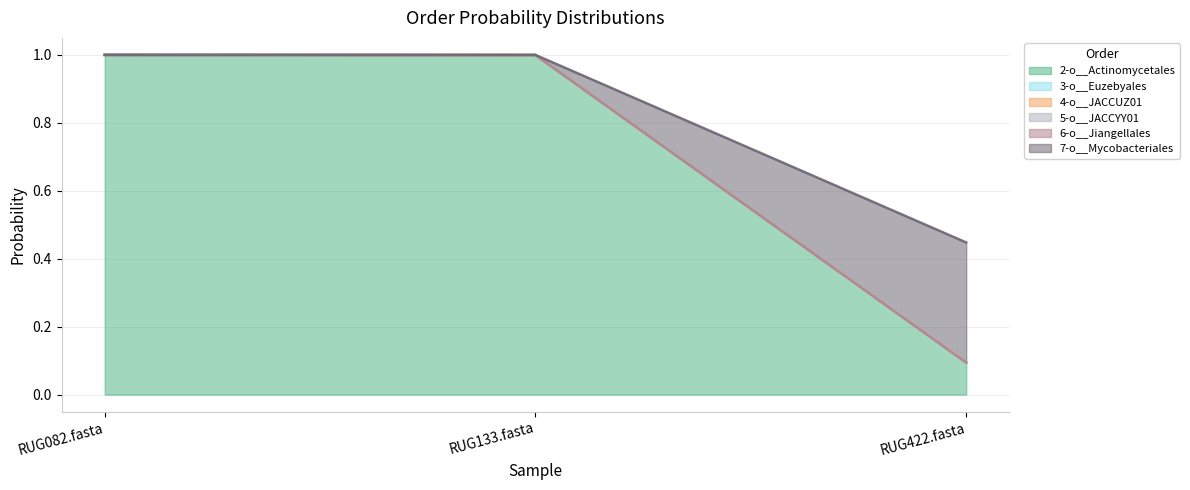

What is the value of the 6-o__Jiangellales point at the 2nd from the left?

1.0